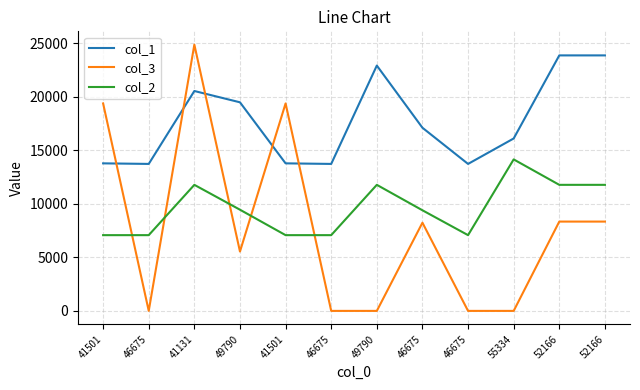

True or false: col_2 has a value of 12951 at 46675.

False